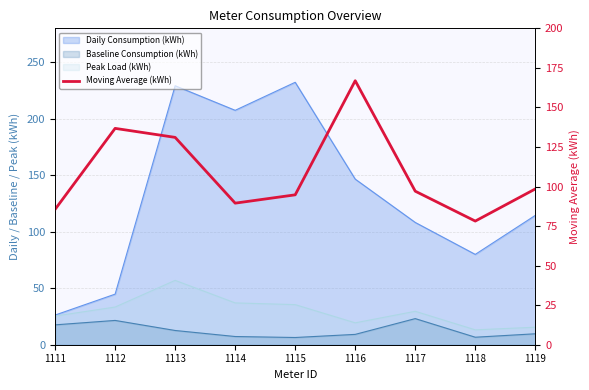

How many values exceed 97?

5